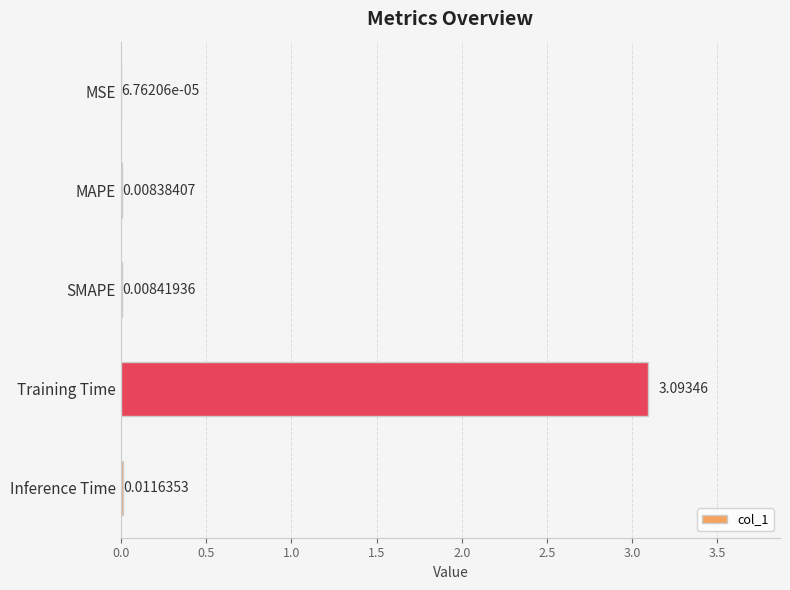

At which category does the chart reach its peak across all series?

Training Time